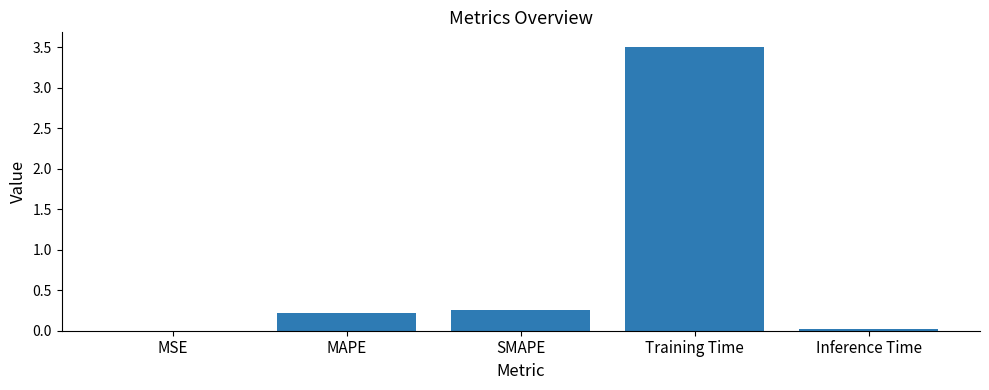

How many categories are shown in the chart?

5